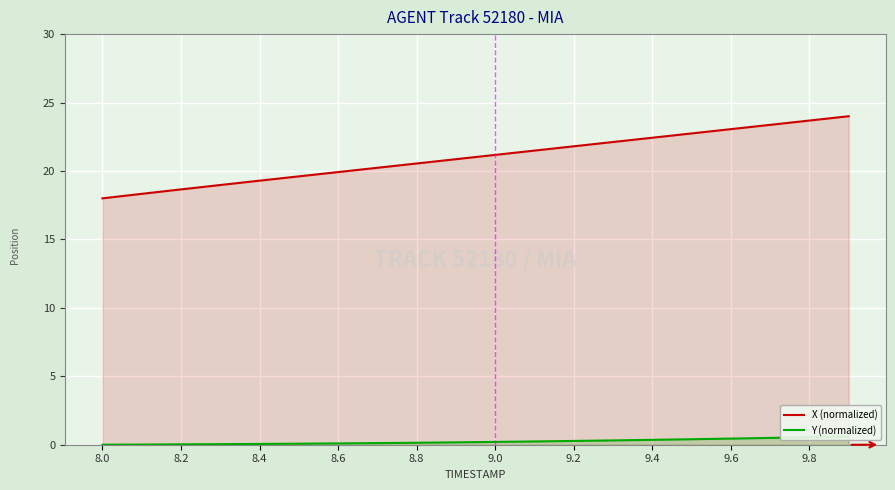

True or false: X (normalized) has a value of 35.8 at 9.2.

False